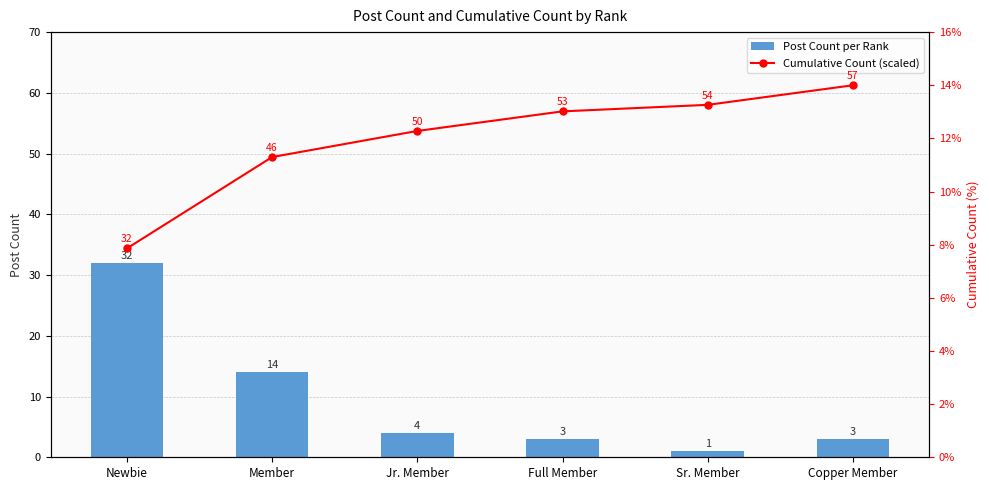

What position from the left is Jr. Member?

3